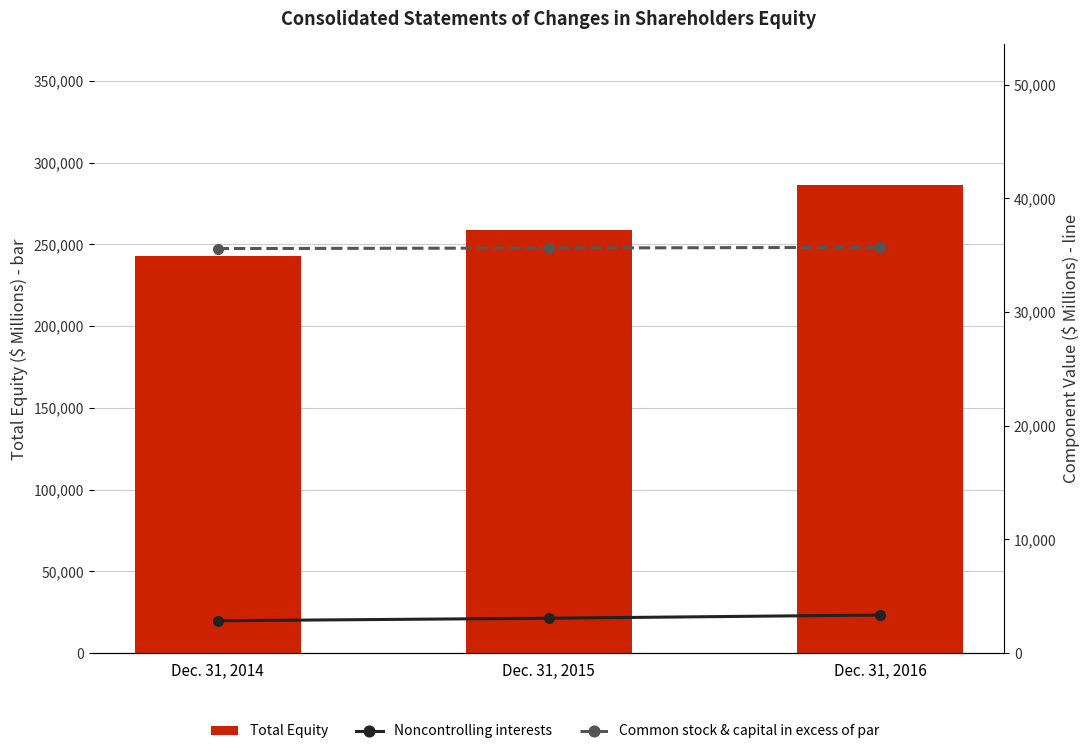

Between Dec. 31, 2015 and Dec. 31, 2014, which is larger?

Dec. 31, 2015